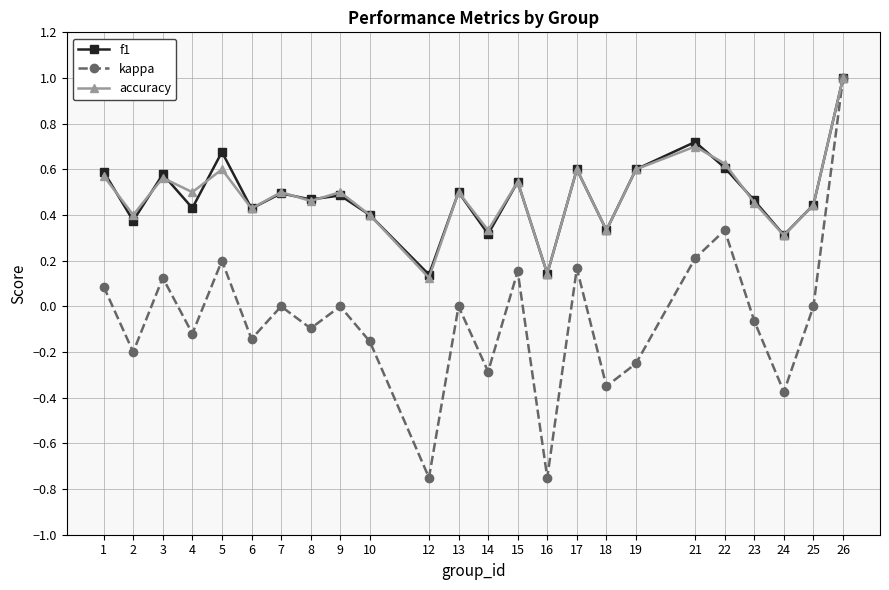

Is it true that accuracy equals 0.5 at 8?

True